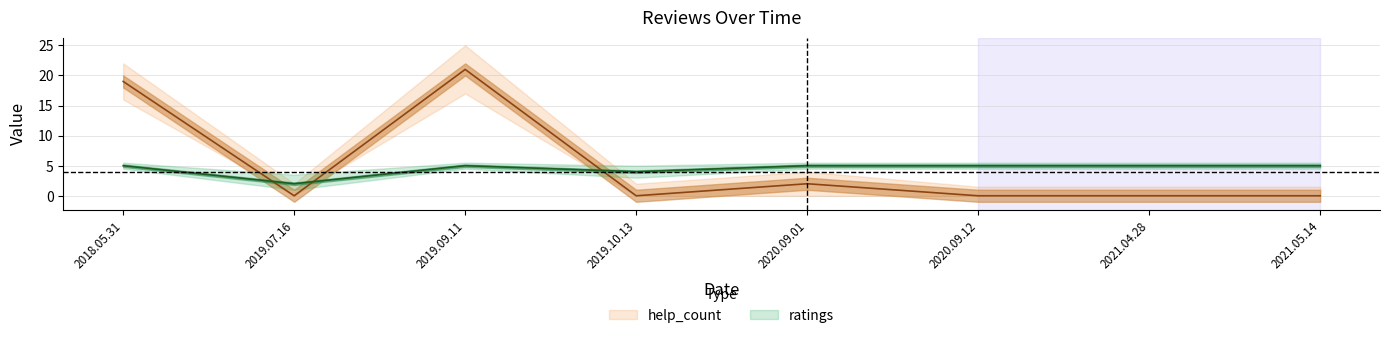

Rank the categories by help_count value from lowest to highest.

2019.07.16, 2019.10.13, 2020.09.12, 2021.04.28, 2021.05.14, 2020.09.01, 2018.05.31, 2019.09.11